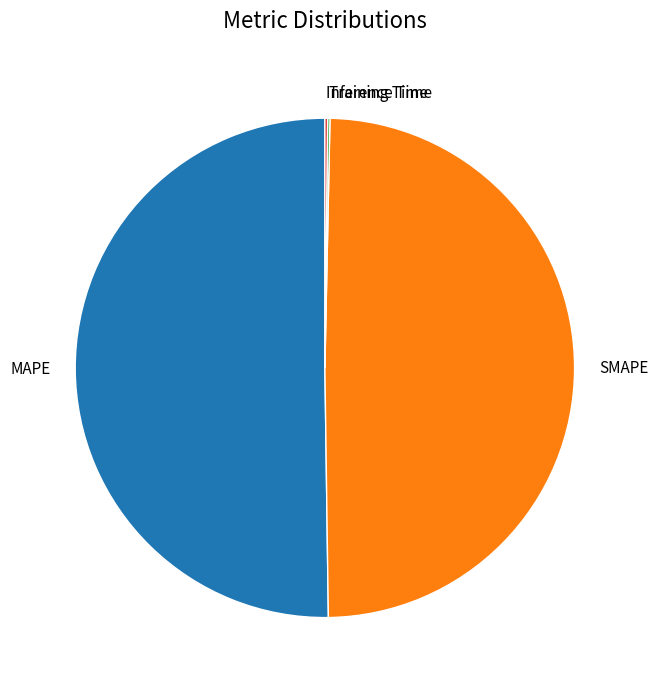

Which slice is the largest?

MAPE